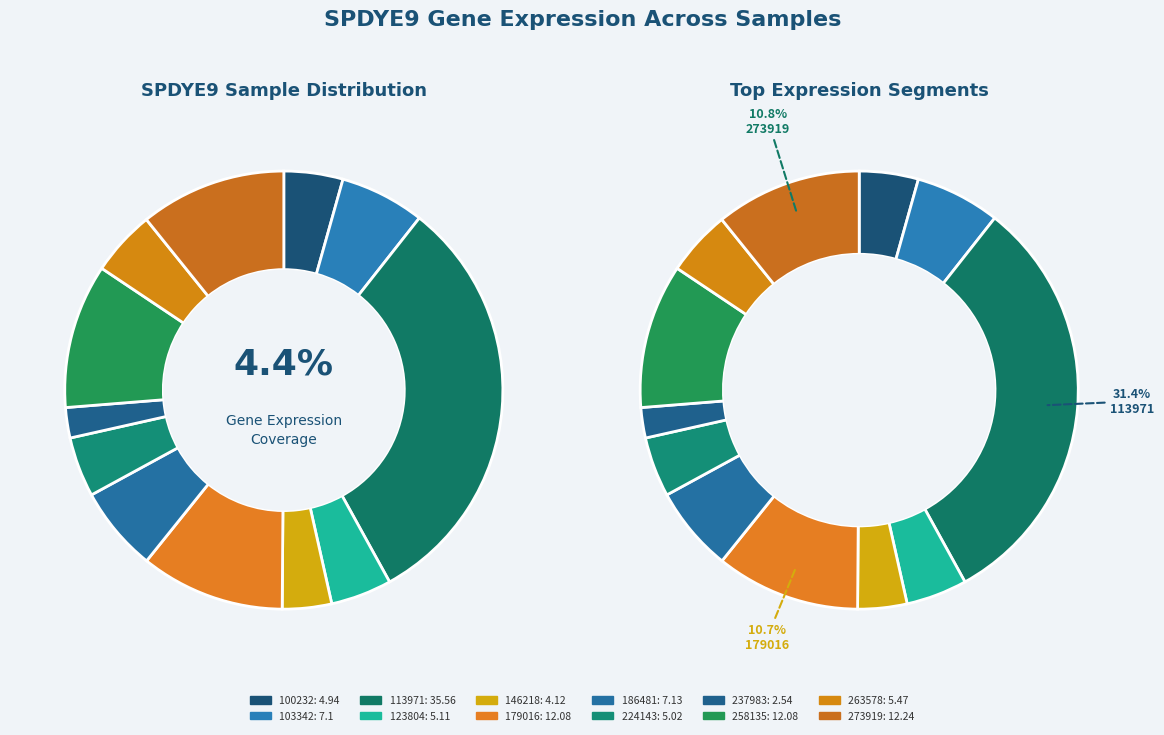

To the nearest percent, what portion does 146218 represent?

4%